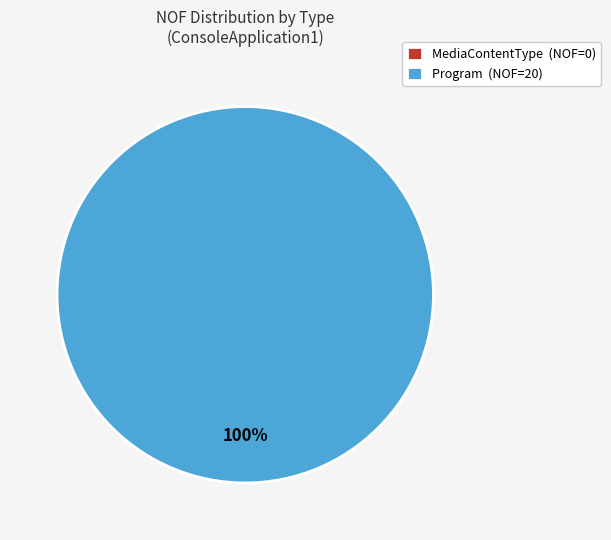

Which has a higher value, MediaContentType or Program?

Program